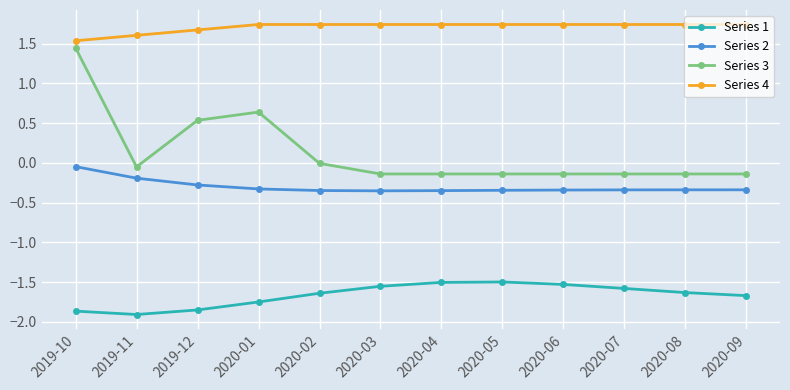

True or false: Series 3 and Series 1 intersect in this chart.

False